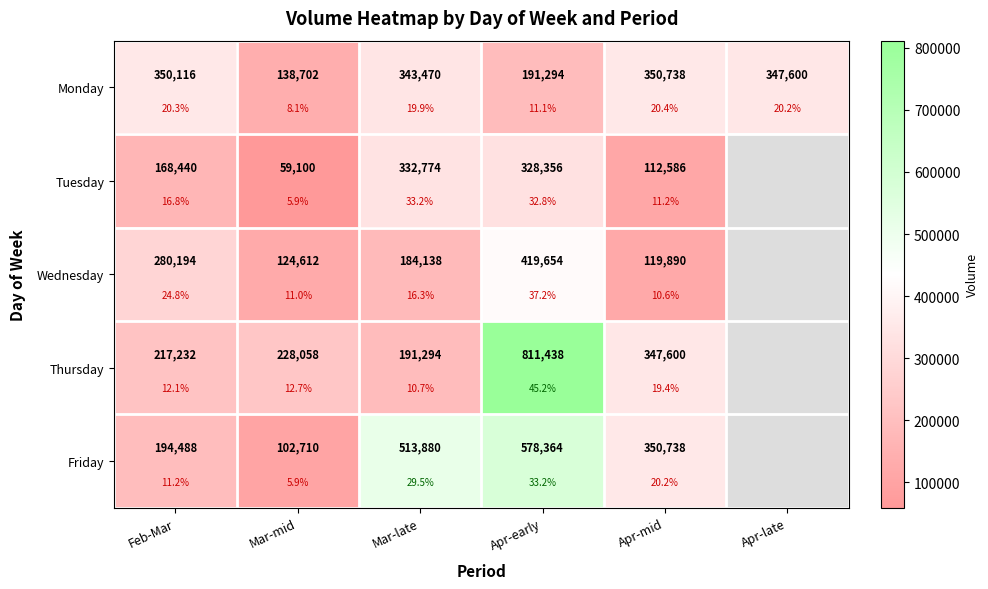

What is the greatest value displayed?

811438